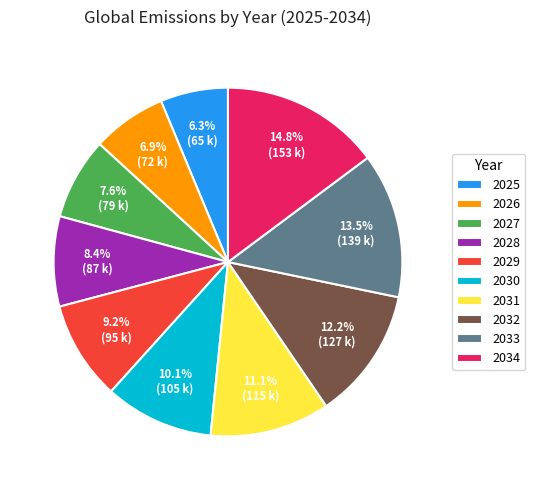

Does any single category account for the majority?

No